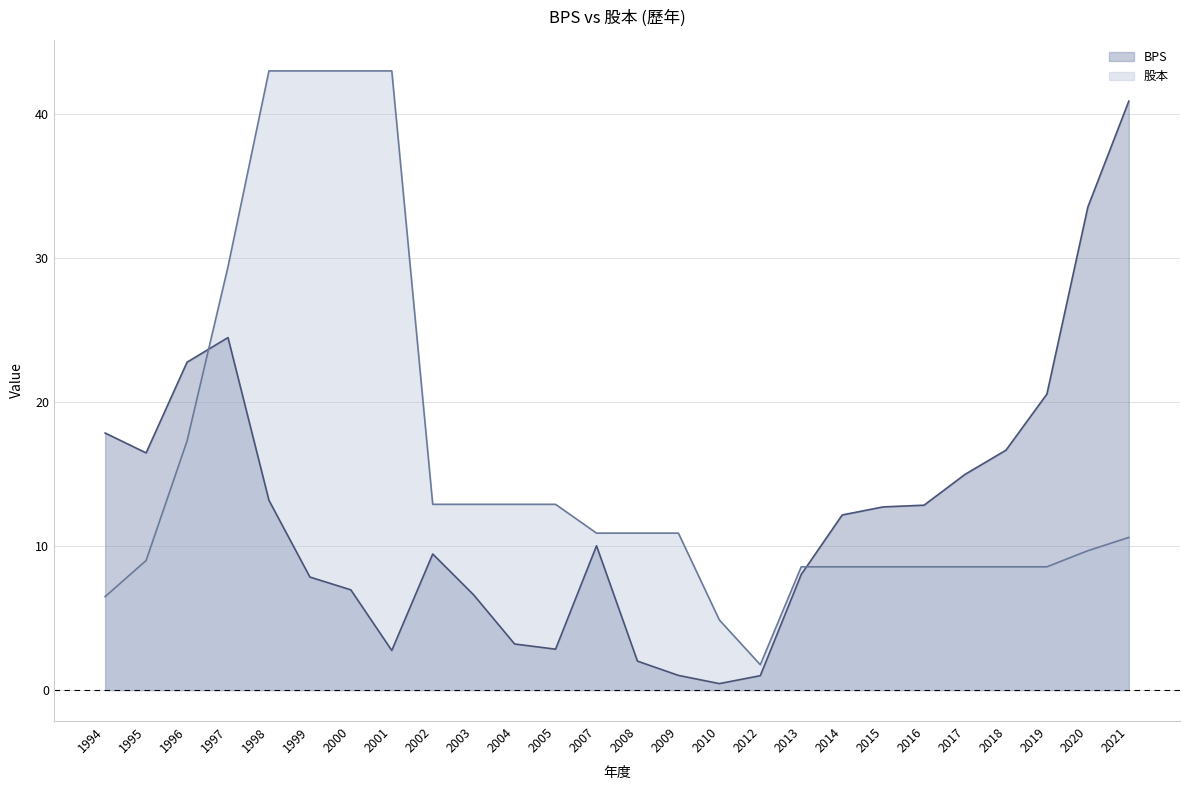

After their last crossing, which series has the higher values: BPS or 股本?

BPS